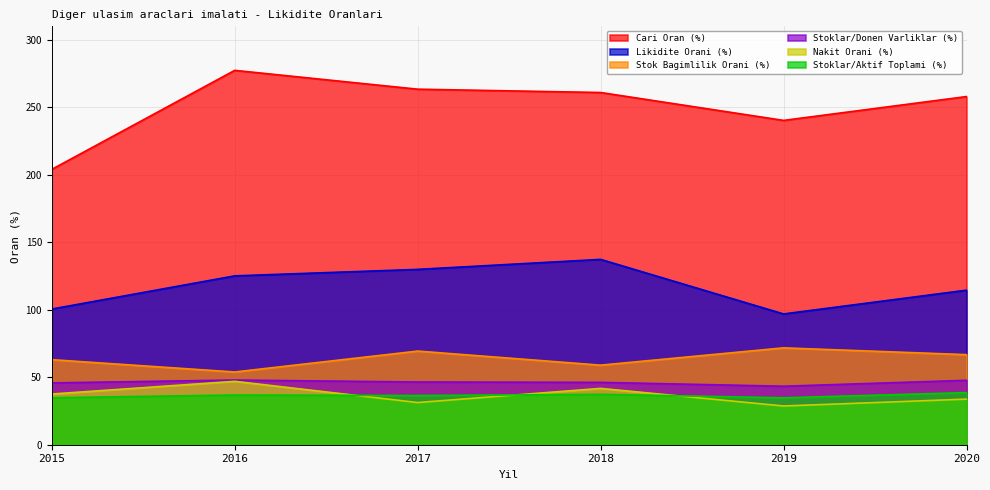

Reading left to right, what are all the values shown in this chart?

Cari Oran (%): 2015=204.0	2016=277.4	2017=263.4	2018=261.0	2019=240.3	2020=258.0
Likidite Orani (%): 2015=100.5	2016=125.1	2017=129.9	2018=137.3	2019=96.9	2020=114.5
Nakit Orani (%): 2015=37.6	2016=47.0	2017=31.2	2018=41.7	2019=28.7	2020=33.8
Stoklar/Donen Varliklar (%): 2015=45.8	2016=47.9	2017=46.5	2018=46.2	2019=43.4	2020=47.7
Stoklar/Aktif Toplami (%): 2015=34.8	2016=36.8	2017=36.5	2018=37.3	2019=34.8	2020=38.6
Stok Bagimlilik Orani (%): 2015=63.0	2016=53.9	2017=69.4	2018=59.0	2019=71.8	2020=66.7